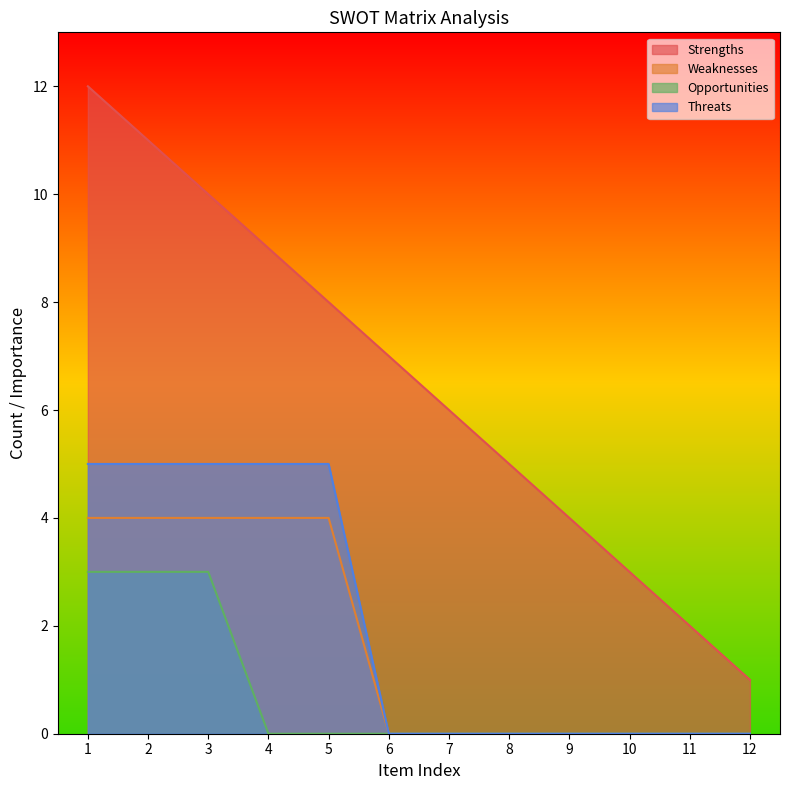

What is the sum of the Strengths values at 2 and 4?

20